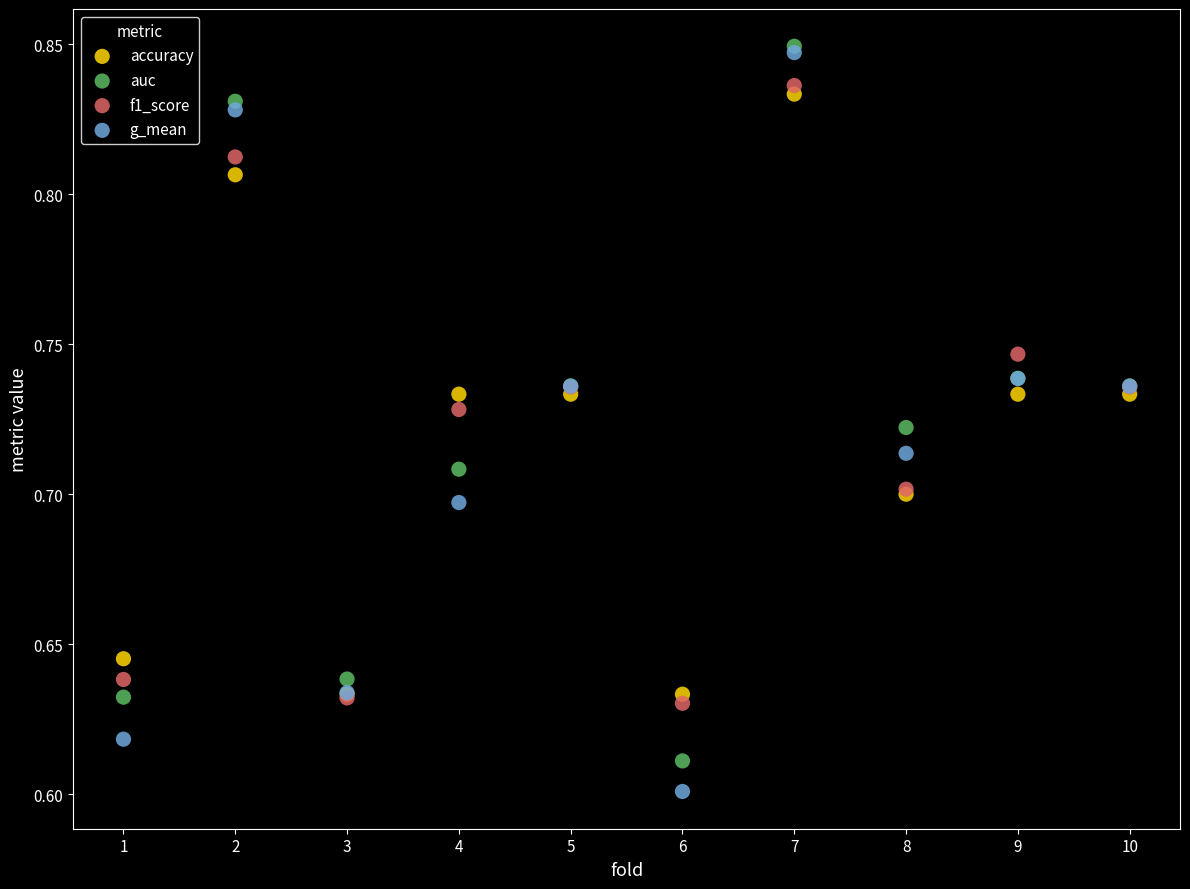

What are all the series names shown in the legend?

accuracy, auc, f1_score, g_mean